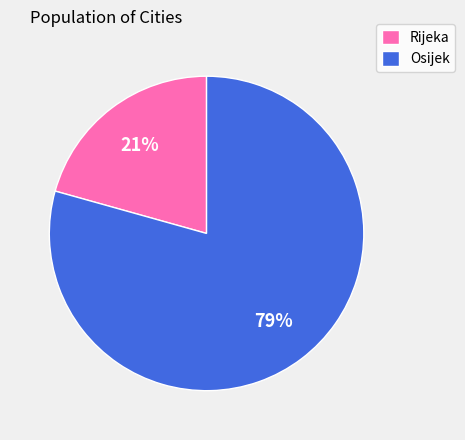

The Rijeka slice represents 21% of the pie. True or false?

True